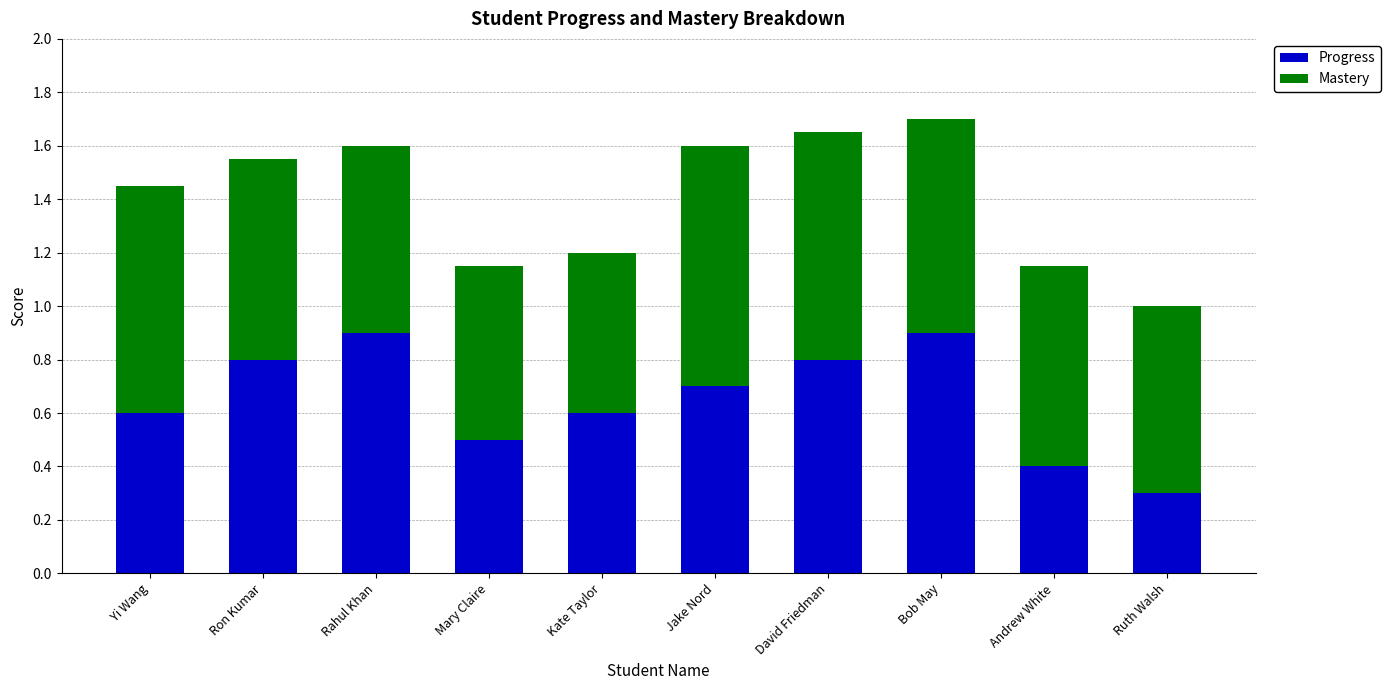

At which category is the sum across all series the highest?

Bob May